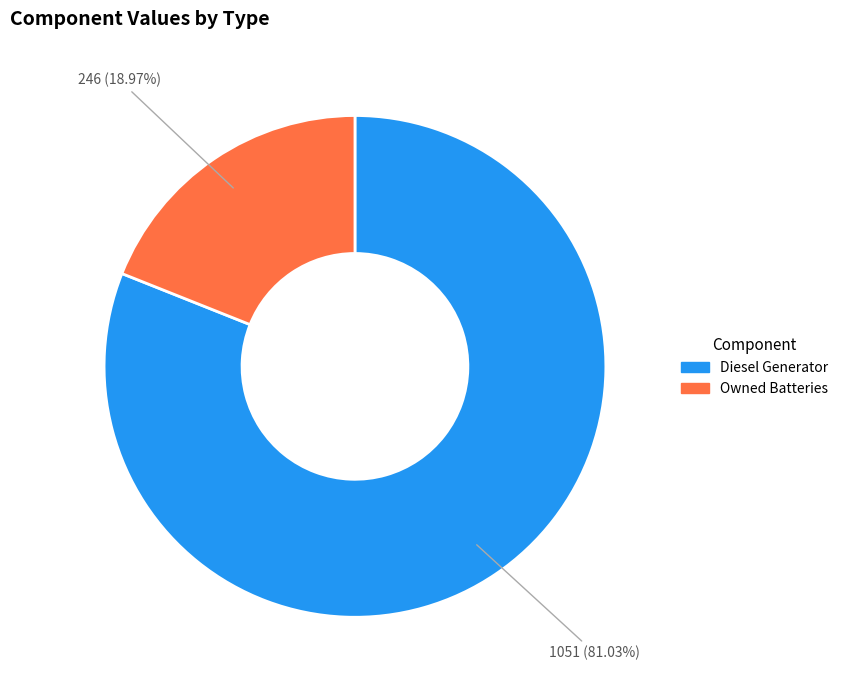

Does any single category account for the majority?

Yes